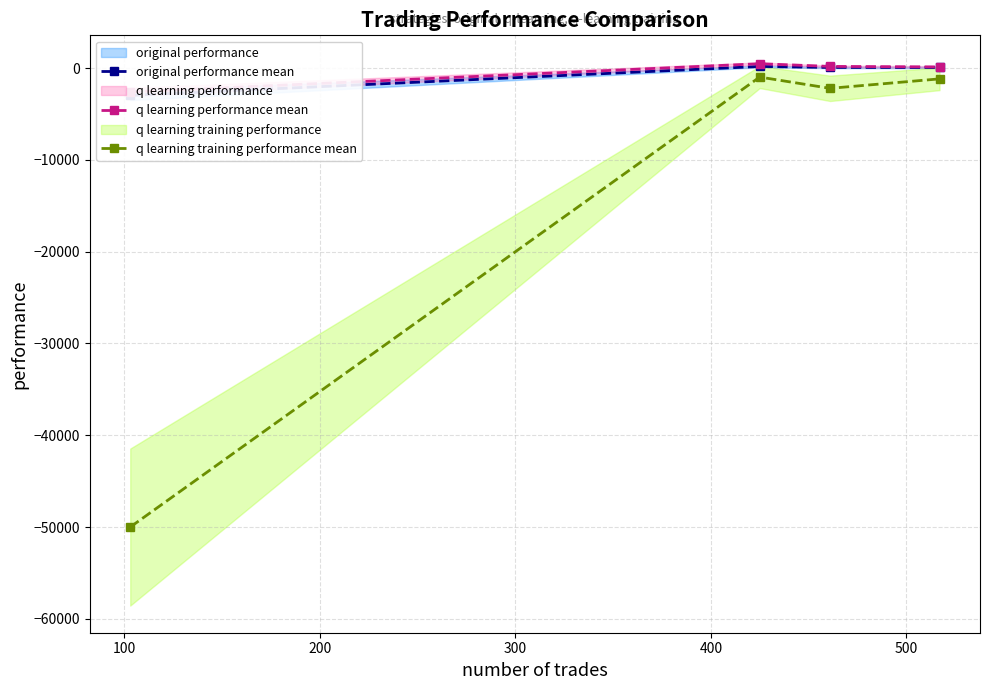

What is the value of the q learning training performance mean point at the 3rd from the left?

-2205.7